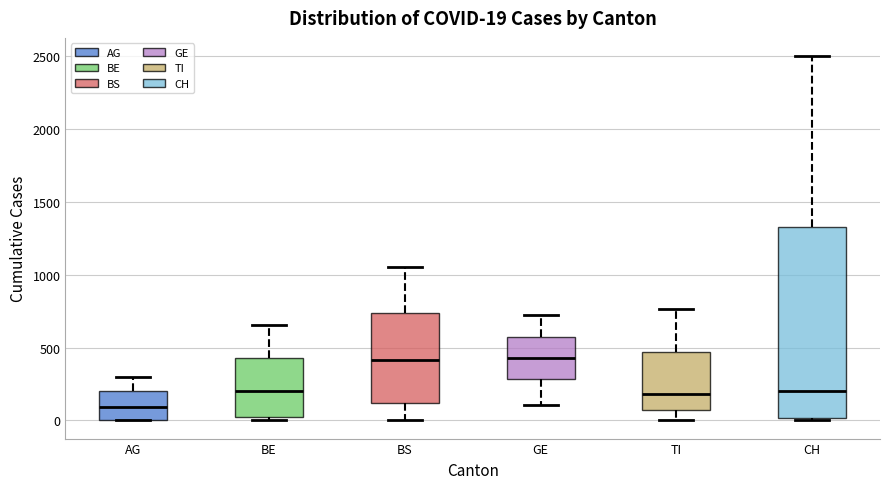

Which box is the tallest, from its lower edge to its upper edge?

CH